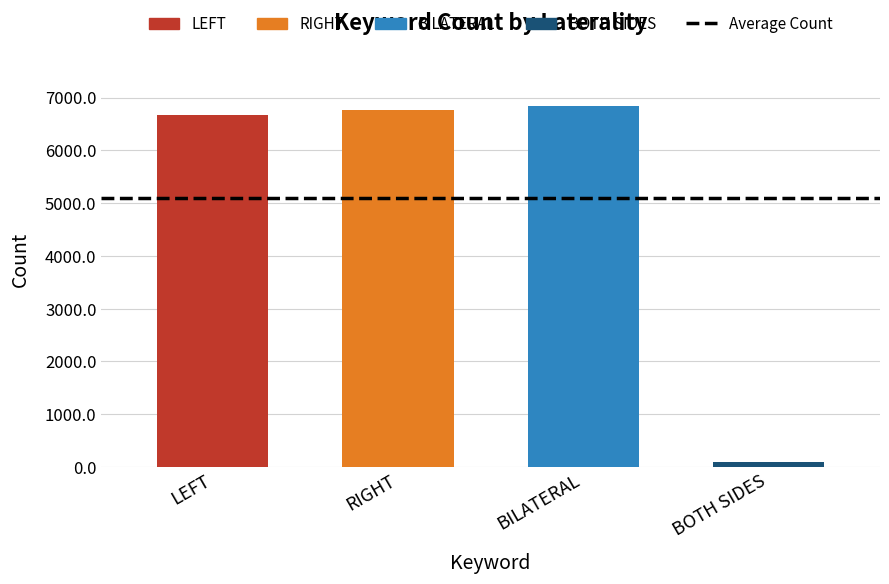

Is it true that the value at BILATERAL is 6841?

True